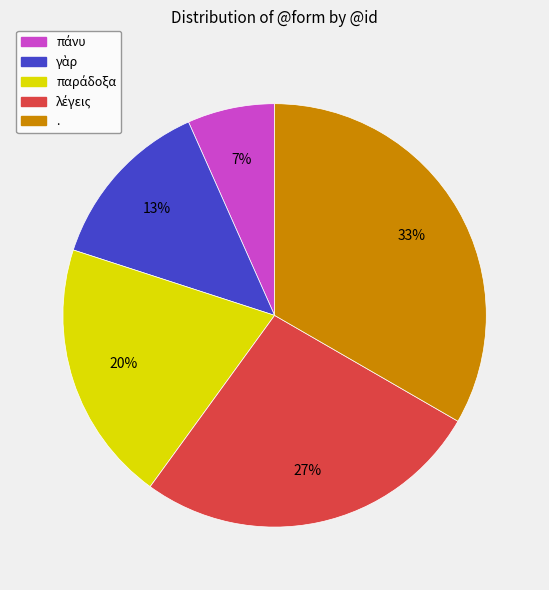

To the nearest percent, what percentage of the pie is .?

33%